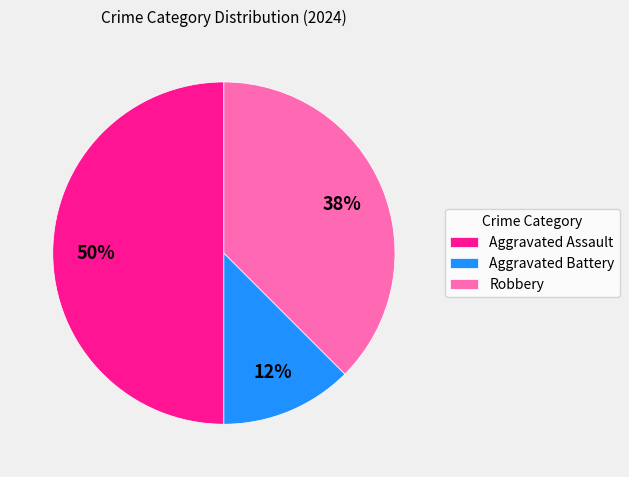

Does Robbery represent more than half of the total?

No